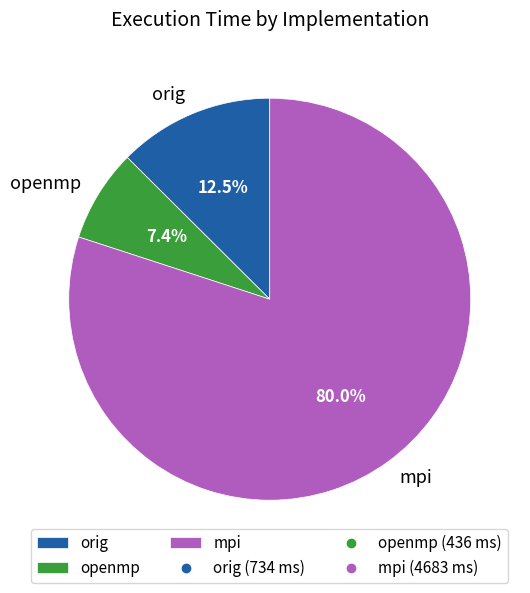

What is the smallest slice in the pie chart?

openmp